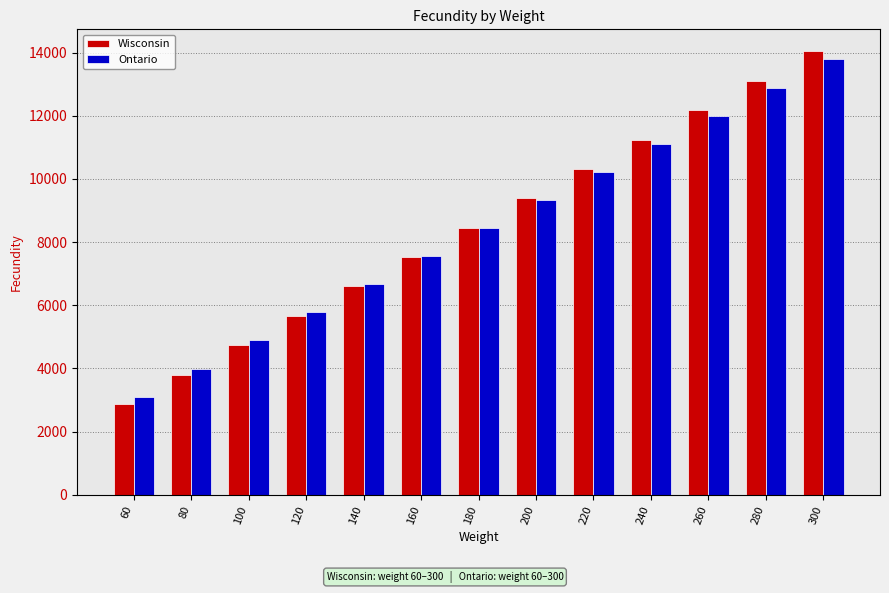

What is the total value across all series at 260?

24181.7